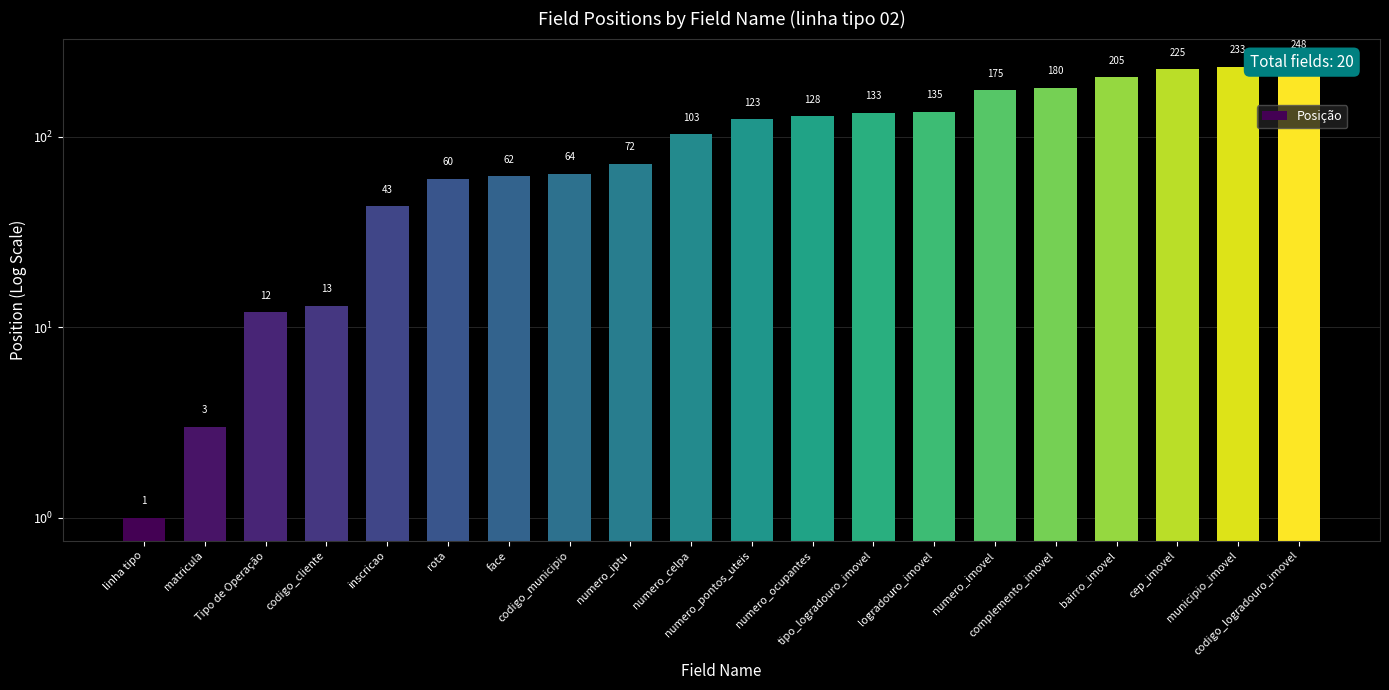

What is the difference between the maximum and minimum values?

247